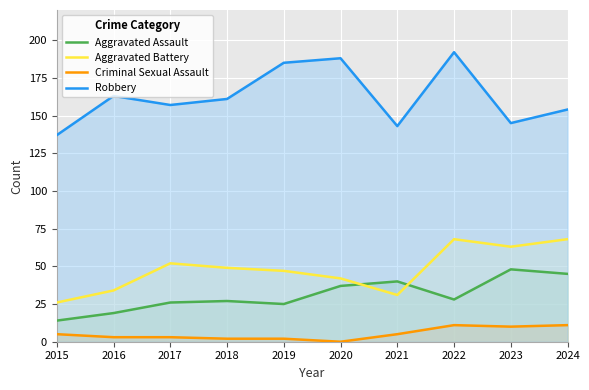

At which category is the sum across all series the highest?

2022